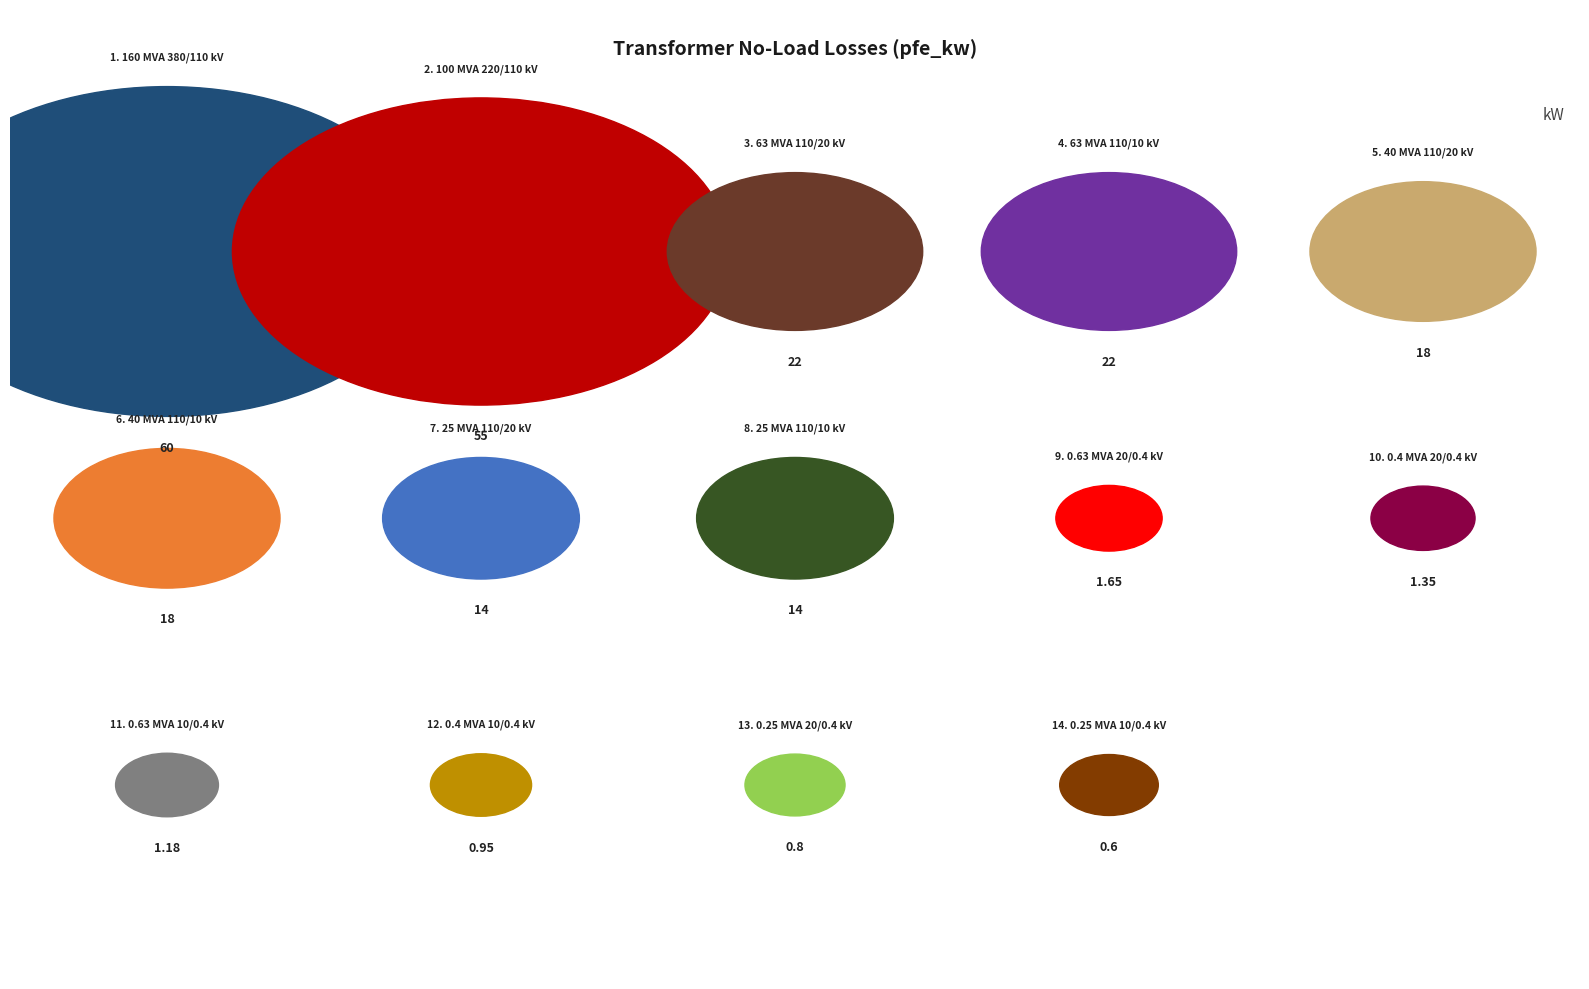

What percentage is NOT represented by 0.25 MVA 20/0.4 kV?

99.7%